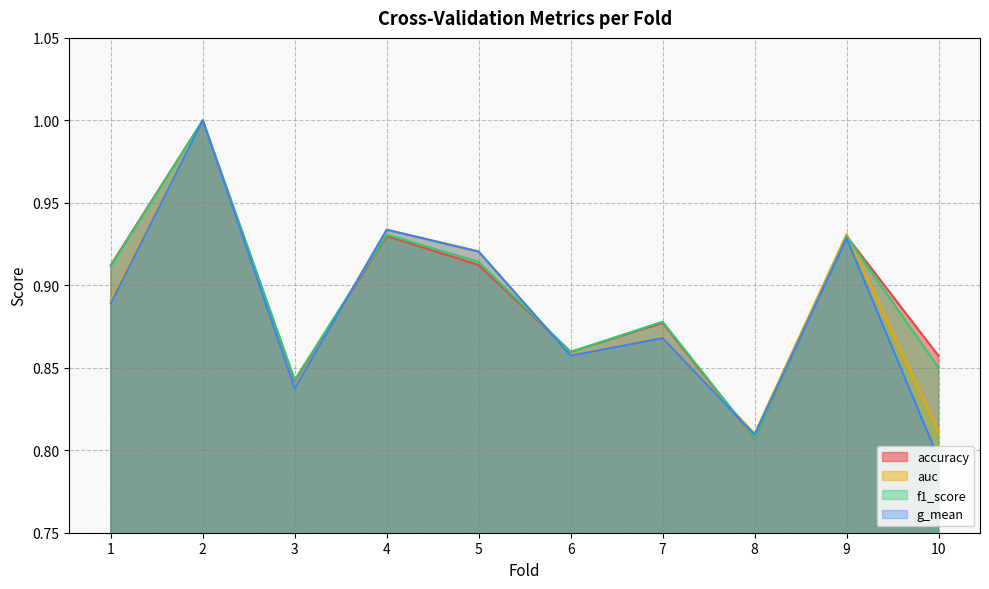

What is the difference between the auc values at 3 and 5?

0.1